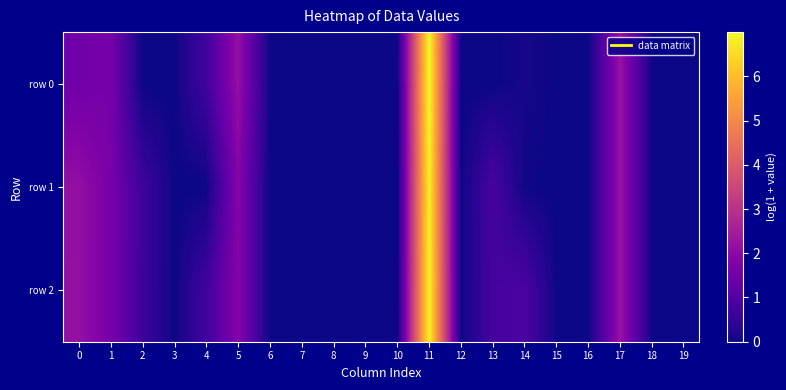

Reading left to right, extract all data points from this chart.

row 0: 0=1.5	1=1.6	2=0.0	3=0.0	4=0.7	5=2.2	6=0.0	7=0.0	8=0.0	9=0.0	10=0.0	11=7.0	12=0.0	13=0.0	14=0.1	15=0.0	16=0.0	17=2.2	18=0.0	19=0.0
row 1: 0=2.2	1=1.6	2=0.7	3=0.0	4=0.0	5=1.9	6=0.0	7=0.0	8=0.0	9=0.0	10=0.0	11=6.9	12=0.0	13=0.8	14=0.0	15=0.0	16=0.0	17=2.2	18=0.0	19=0.0
row 2: 0=2.2	1=1.6	2=0.6	3=0.0	4=0.7	5=1.9	6=0.0	7=0.0	8=0.0	9=0.0	10=0.0	11=6.9	12=0.0	13=0.8	14=0.9	15=0.0	16=0.0	17=2.2	18=0.0	19=0.0